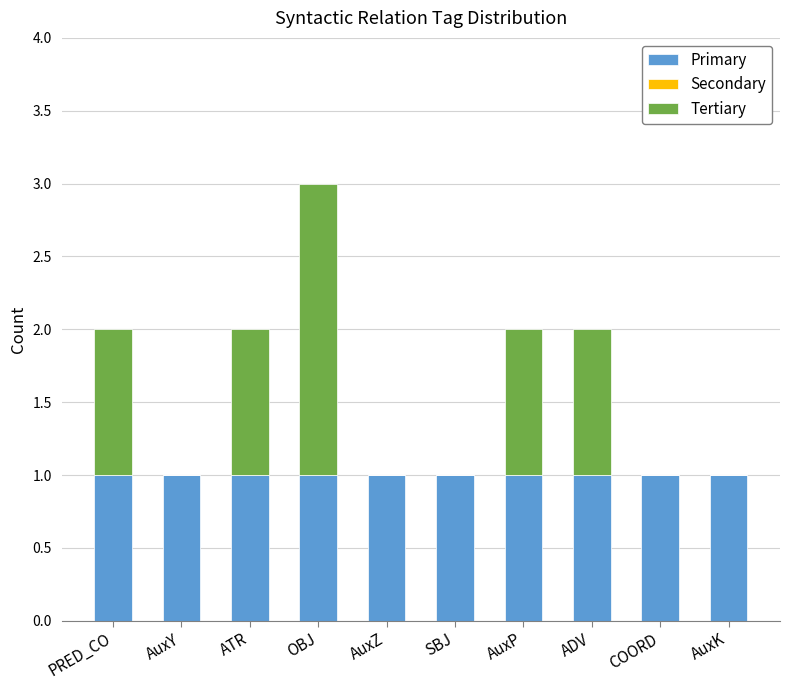

Are the bars horizontal?

No